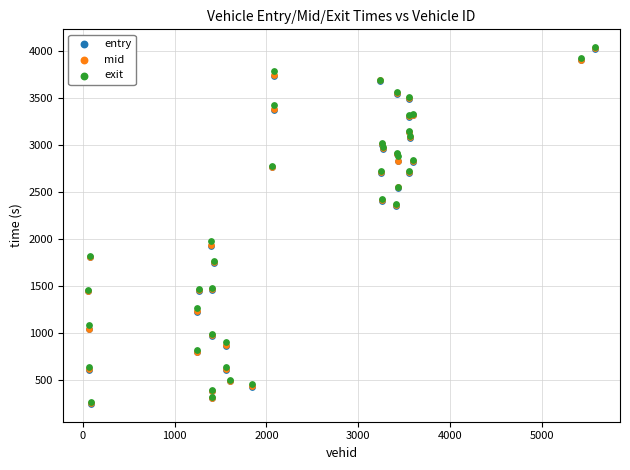

What are all the series names shown in the legend?

entry, mid, exit